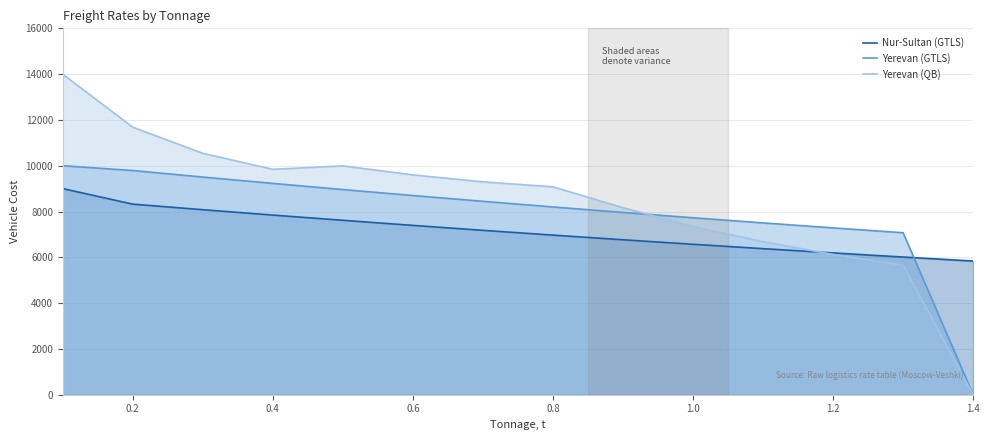

How many intersections are there between Yerevan (GTLS) and Nur-Sultan (GTLS)?

1